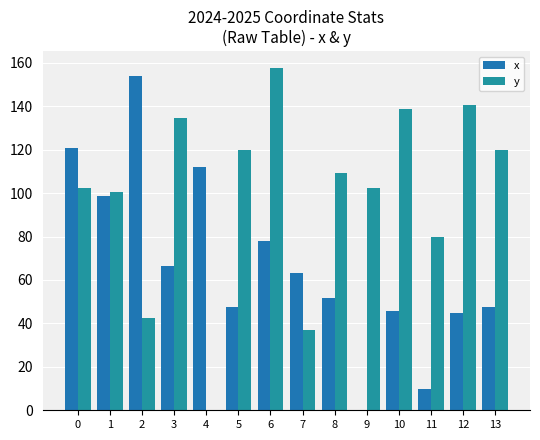

What is the average value of the y series?

98.9